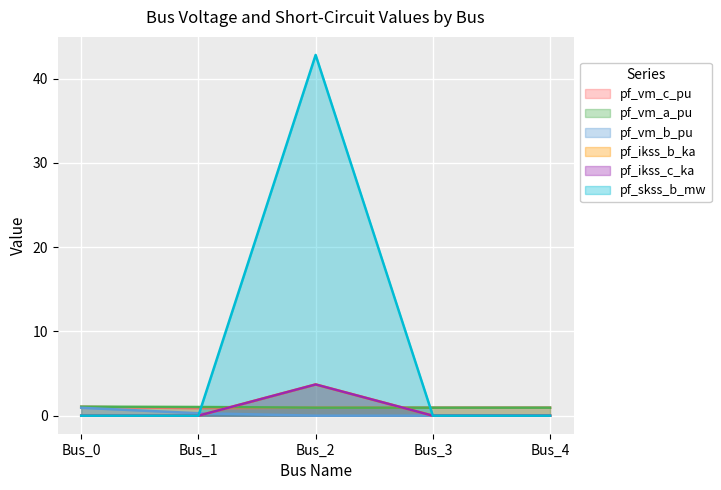

Which series changed the most between Bus_0 and Bus_4?

pf_vm_b_pu